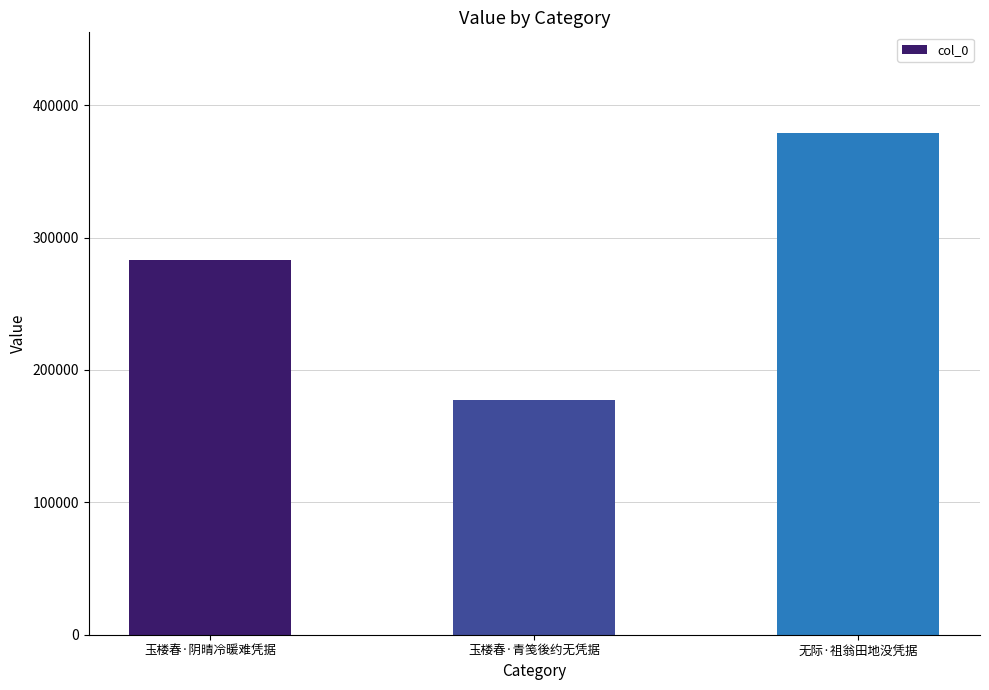

What is the approximate value at 无际·祖翁田地没凭据, to the nearest 10?

379170